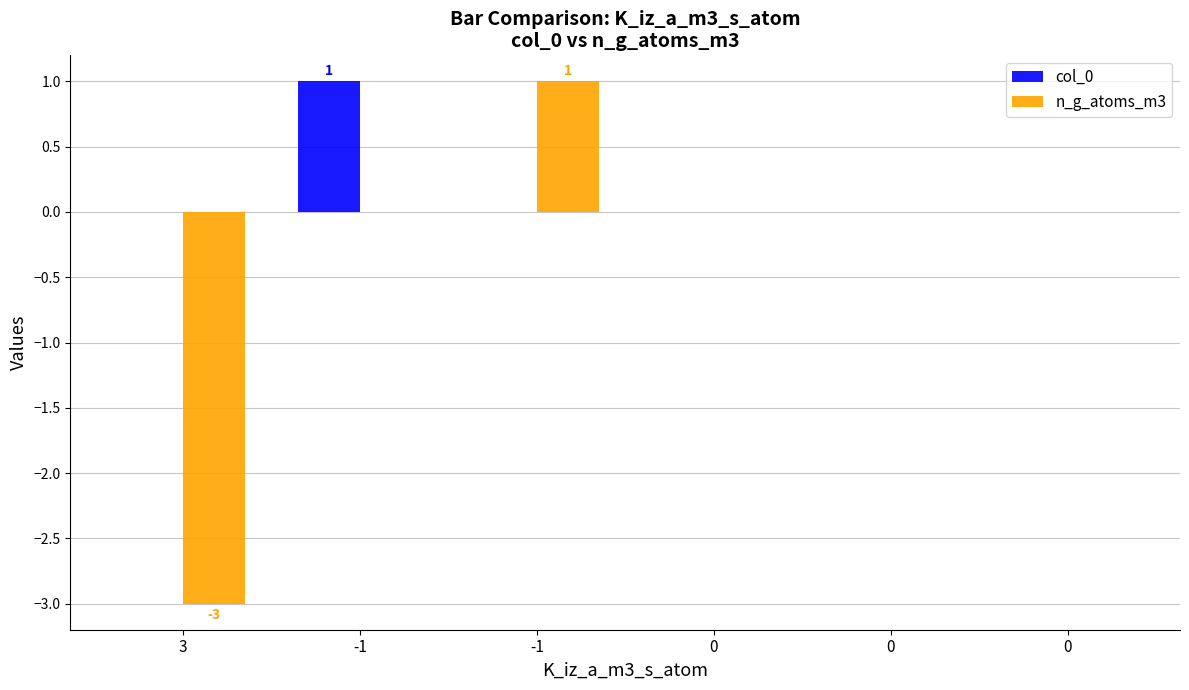

Is the value of n_g_atoms_m3 at 0 greater than the value of col_0 at 0?

No